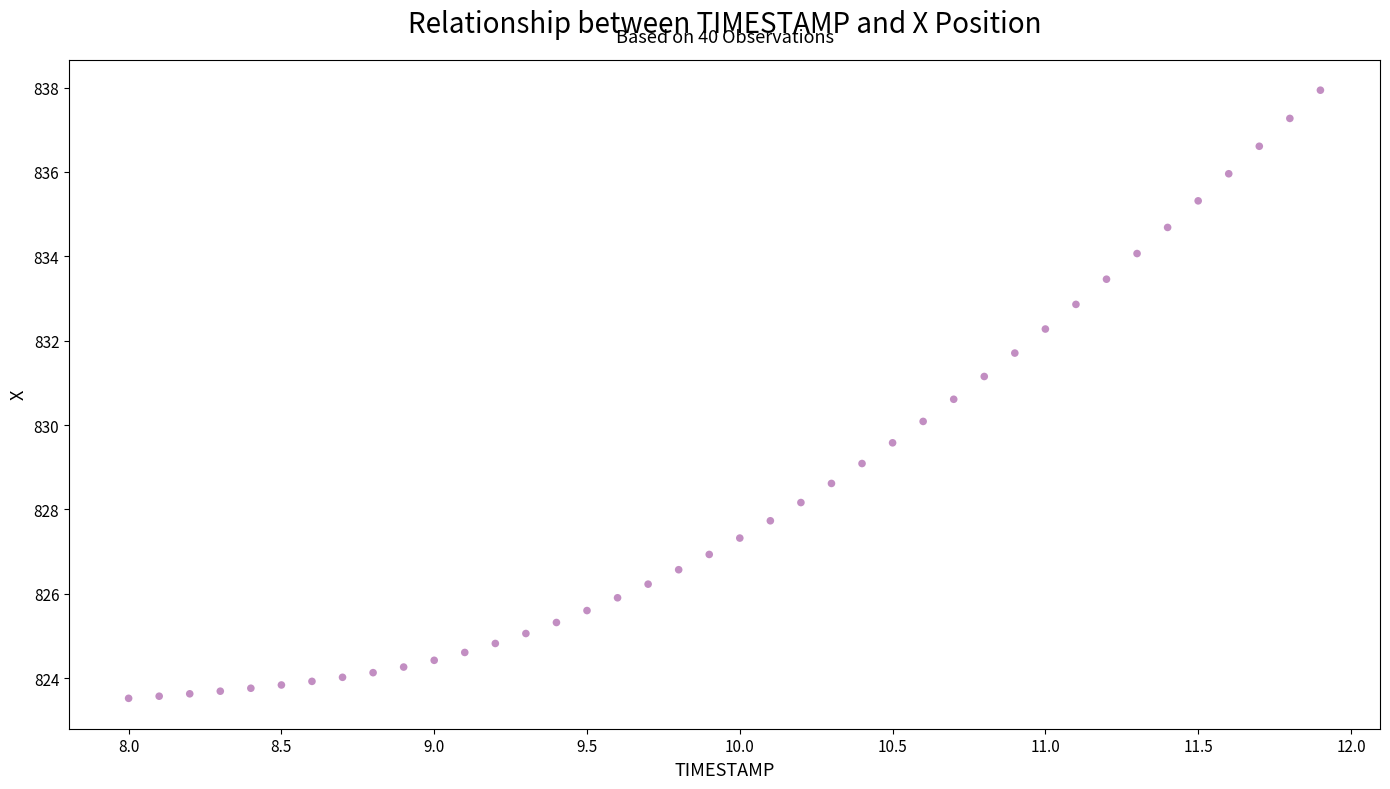

What is the range of Y values (max minus min)?

14.4